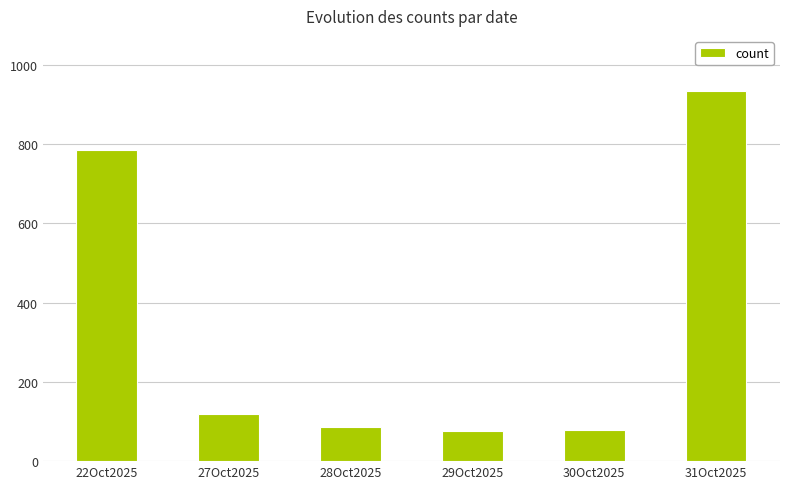

What is the sum of all values?

2077